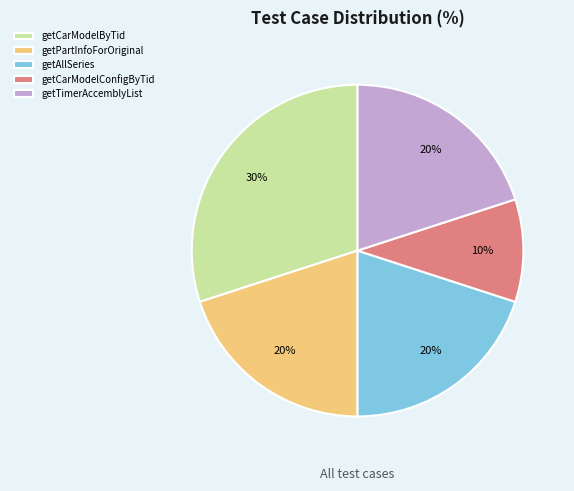

To the nearest percent, what percentage of the pie is getAllSeries?

20%